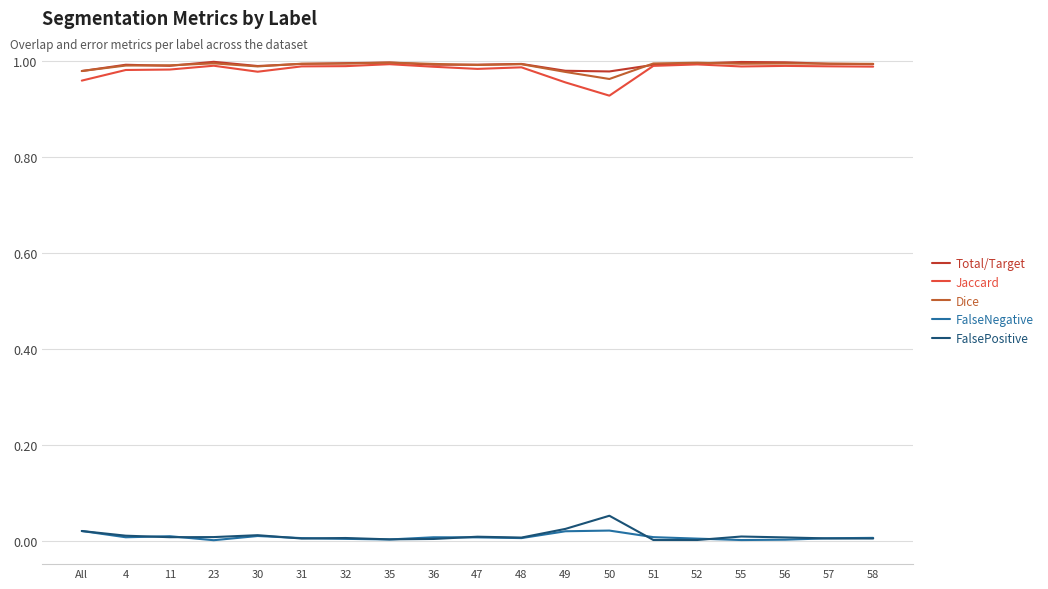

Rank the series at 48 from highest to lowest value.

Total/Target, Dice, Jaccard, FalsePositive, FalseNegative